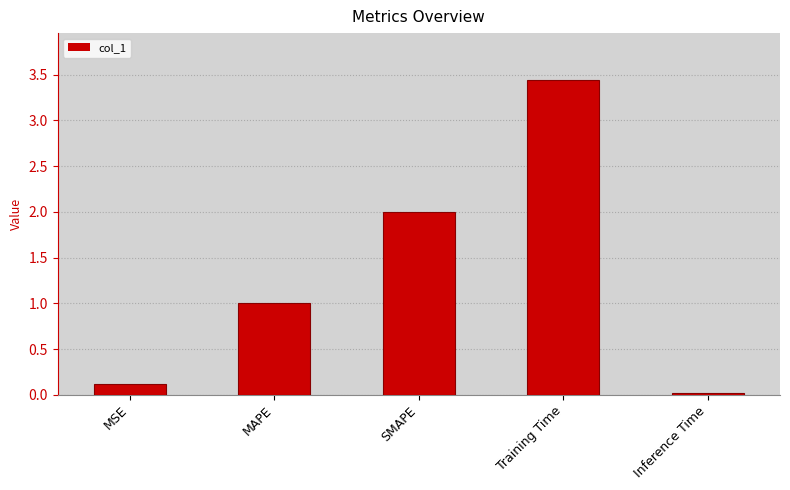

How many categories are shown in the chart?

5